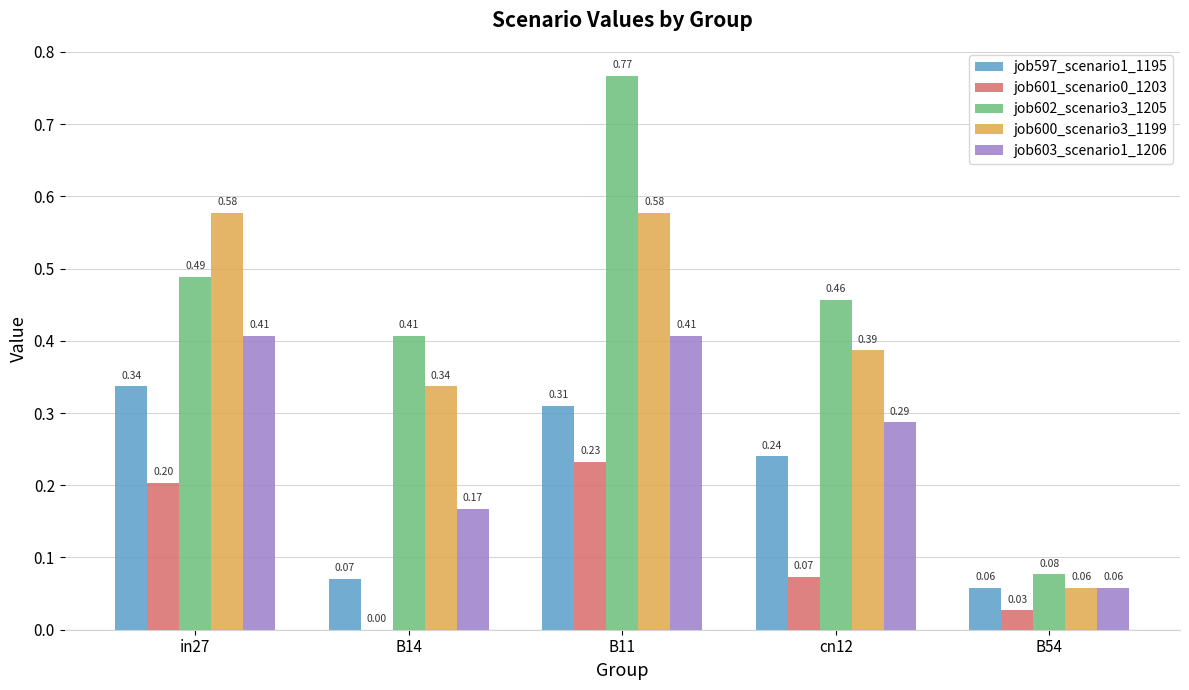

What is the sum of all job602_scenario3_1205 values?

2.2